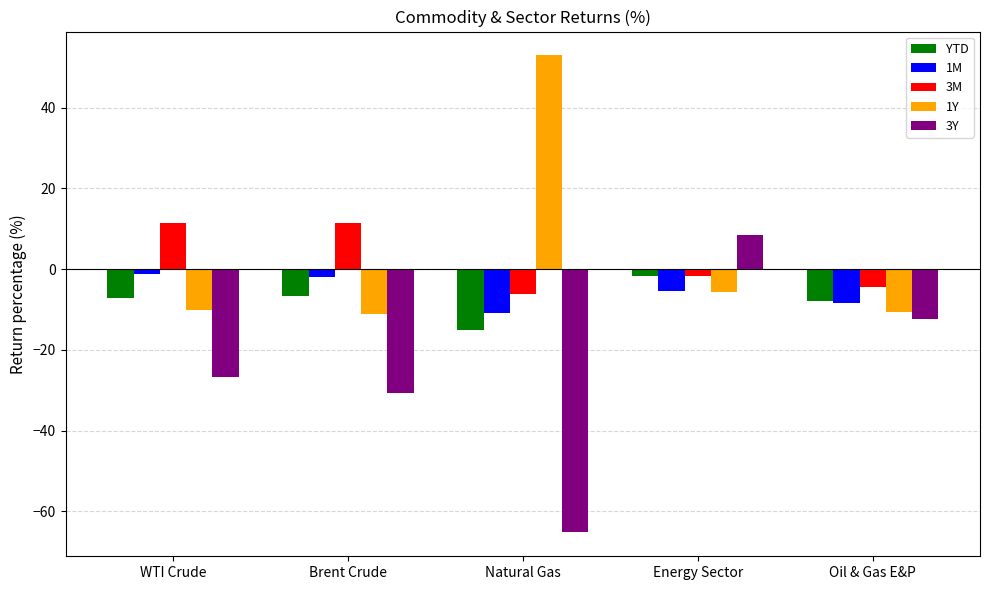

Where is 3Y nearest to the value -28?

WTI Crude